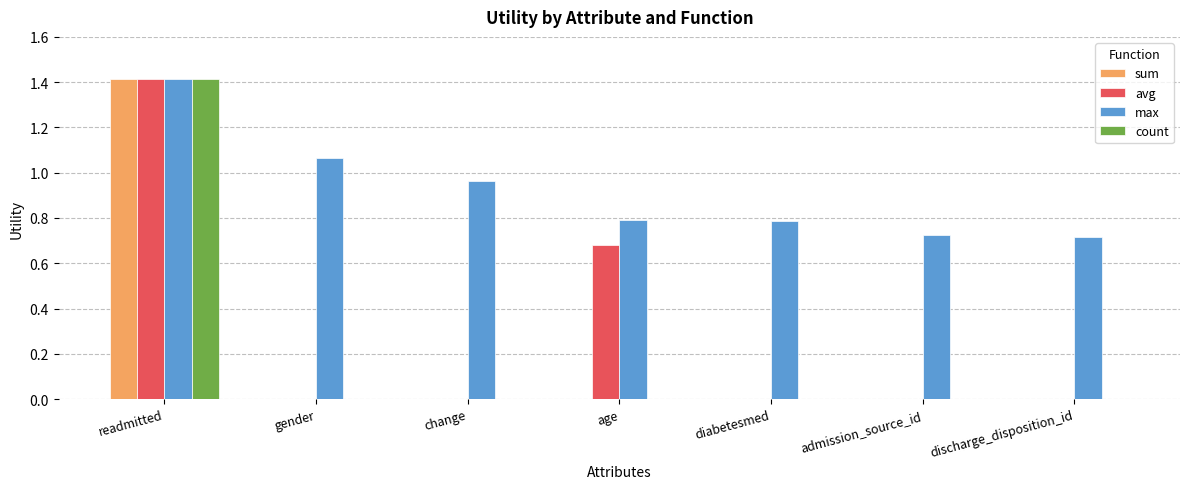

What is the average value of the count series?

0.2